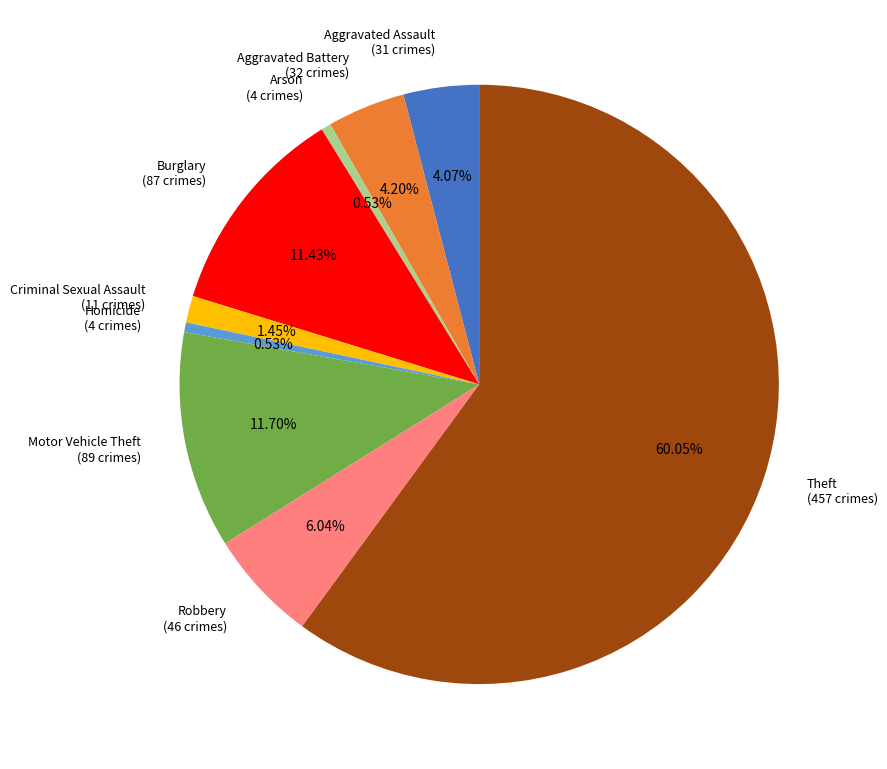

The Robbery slice represents 1% of the pie. True or false?

False